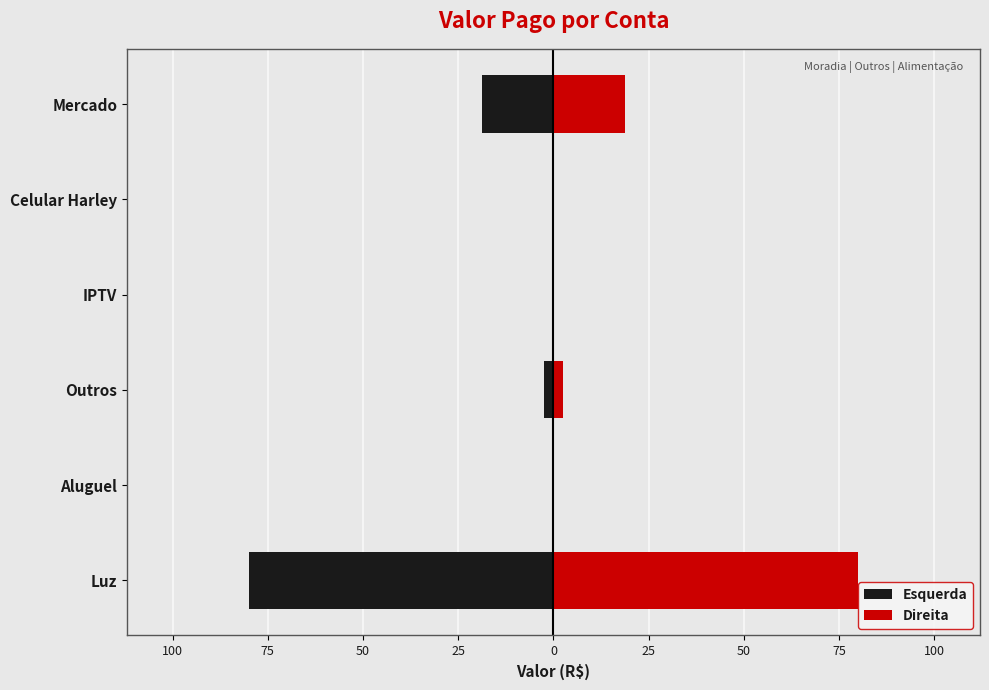

Reading left to right, what are all the values shown in this chart?

Esquerda: -80.0	0.0	-2.5	0.0	0.0	-18.7
Direita: 80.0	0.0	2.5	0.0	0.0	18.7